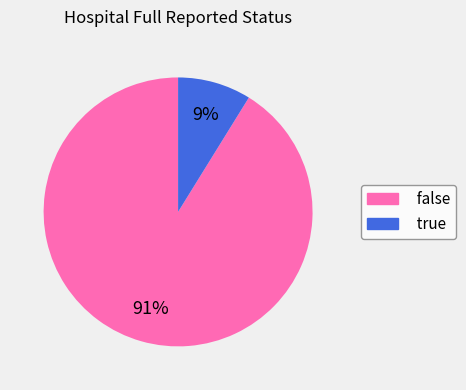

What is the largest slice in the pie chart?

false